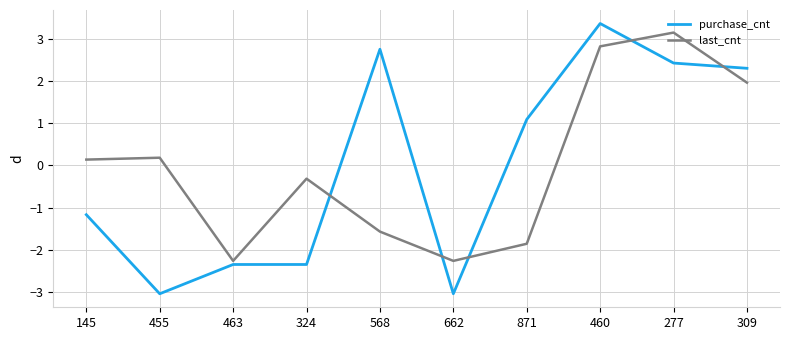

The value of purchase_cnt at 145 is -1.2. True or false?

True